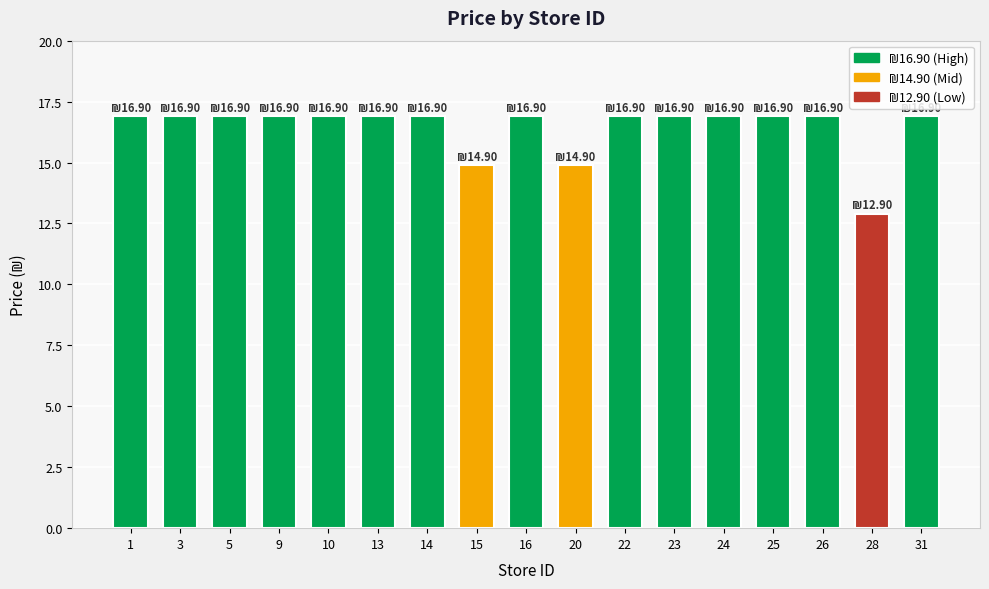

True or false: the data shows 22.5 at 20.

False